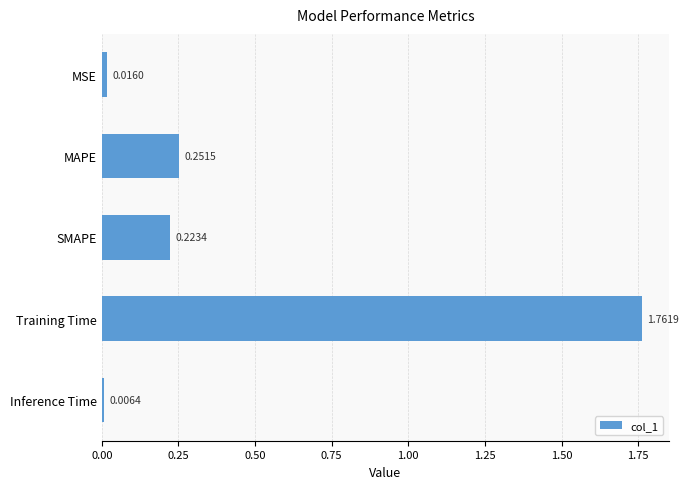

What is the sum of all values?

2.3